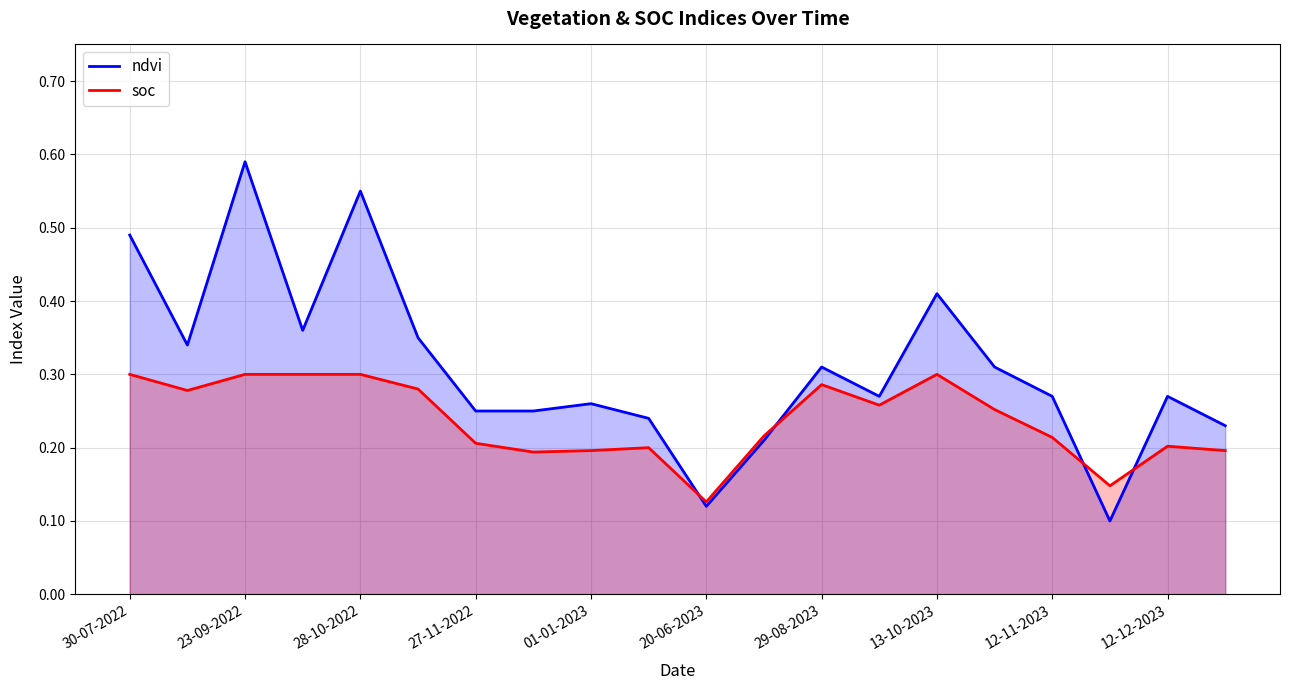

List the series in order of their overall mean, highest first.

ndvi, soc